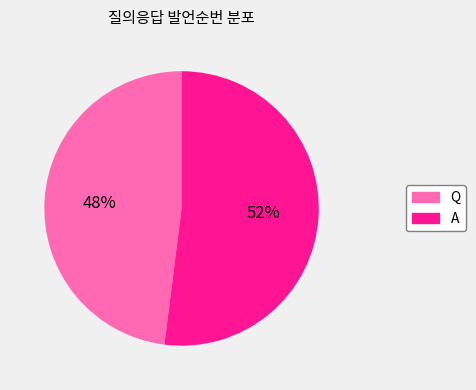

Which has a higher value, A or Q?

A